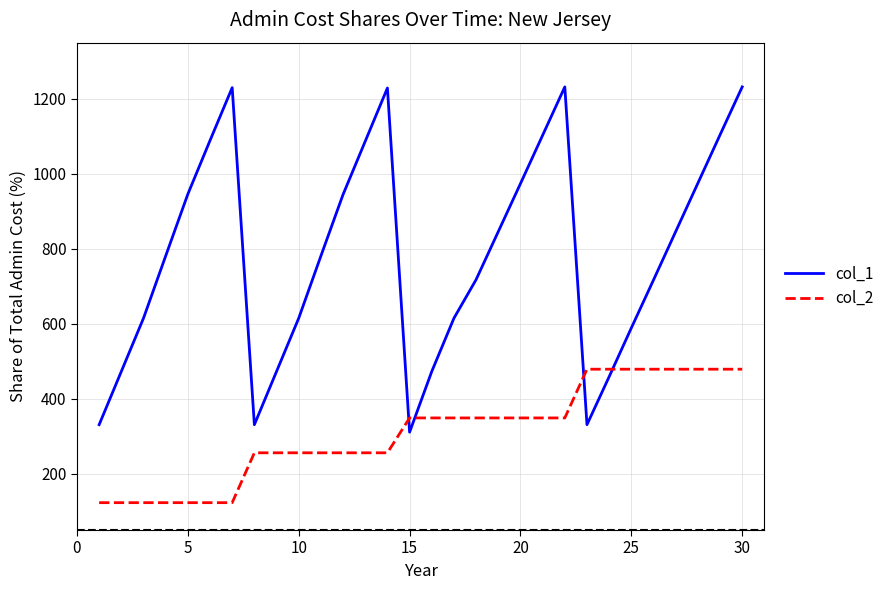

Which series ends up on top after the final intersection of col_2 and col_1?

col_1